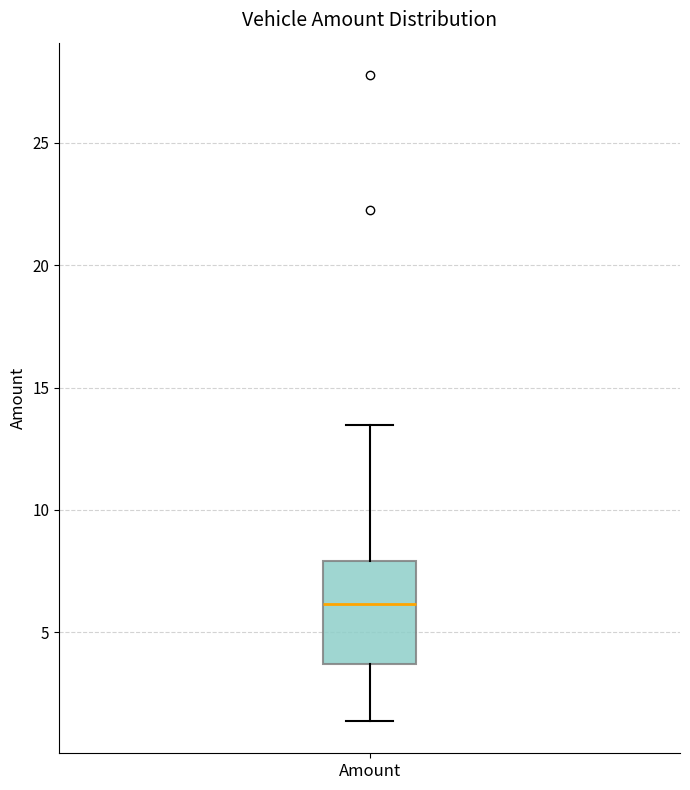

Read this box plot against the y-axis: the position of the median line, the range covered by the box, and the ends of both whiskers. The values are not printed on the chart, so give them approximately, as read against the axis.

median 6.0, box 3.5 to 8.0, whiskers 1.5 to 13.5